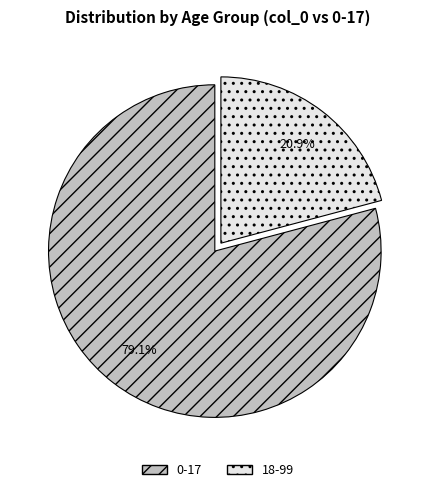

Does 18-99 represent more than half of the total?

No